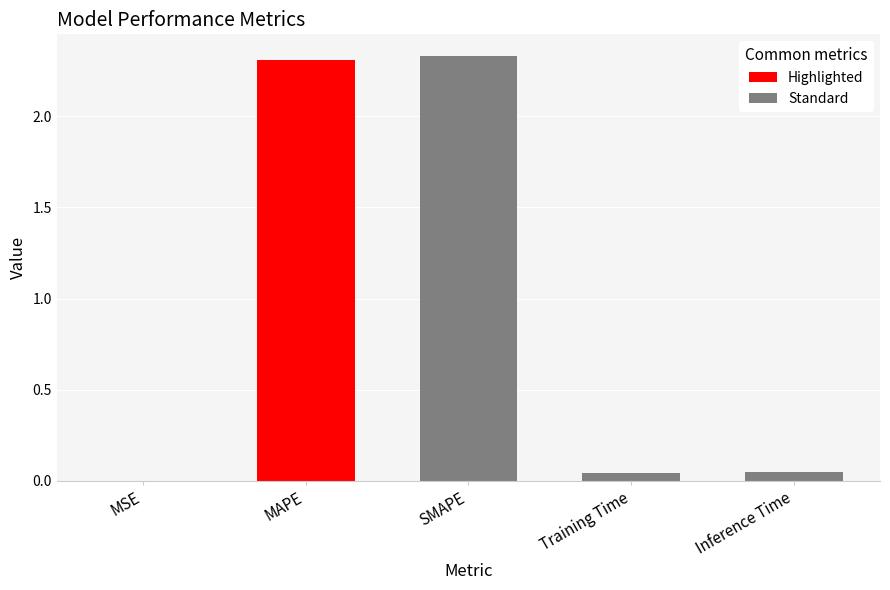

Reading left to right, what are all the values shown in this chart?

MSE=0.0	MAPE=2.3	SMAPE=2.3	Training Time=0.0	Inference Time=0.0